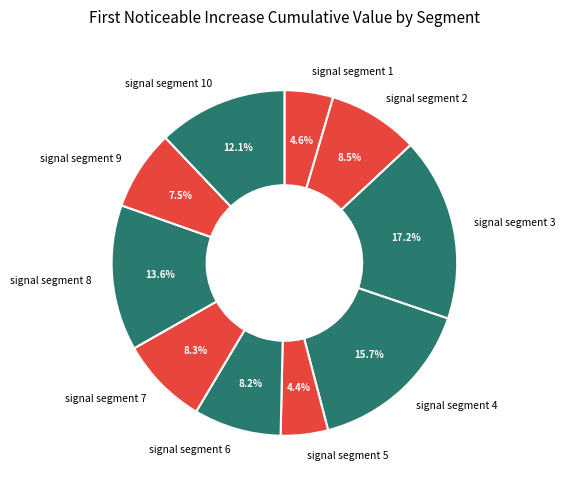

Does signal segment 3 account for over 50% of the chart?

No